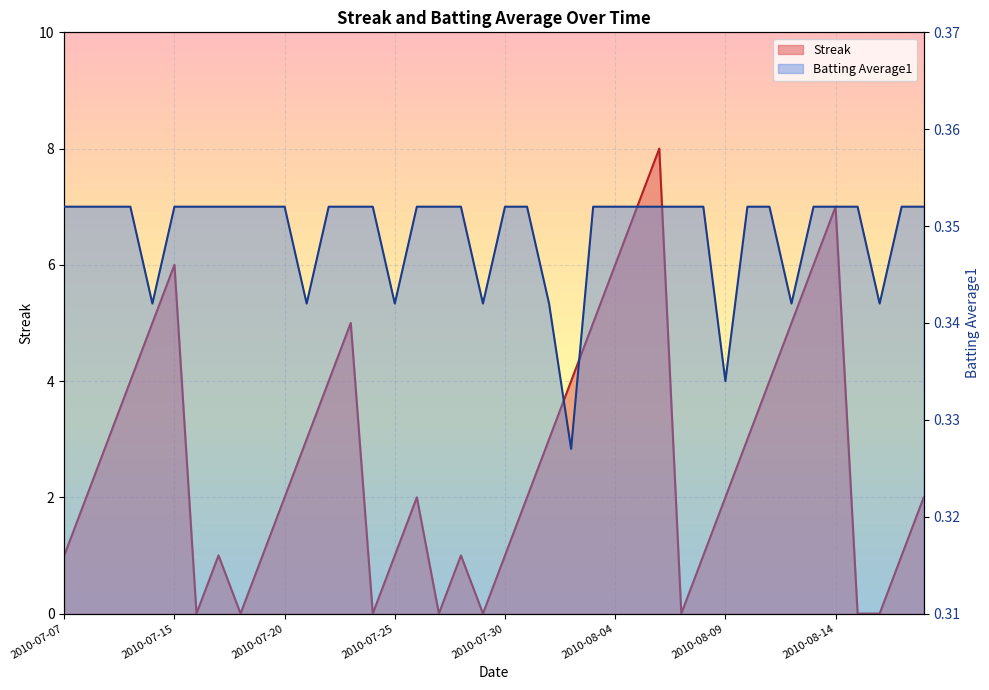

What is the label of the 28th point from the right?

2010-07-22